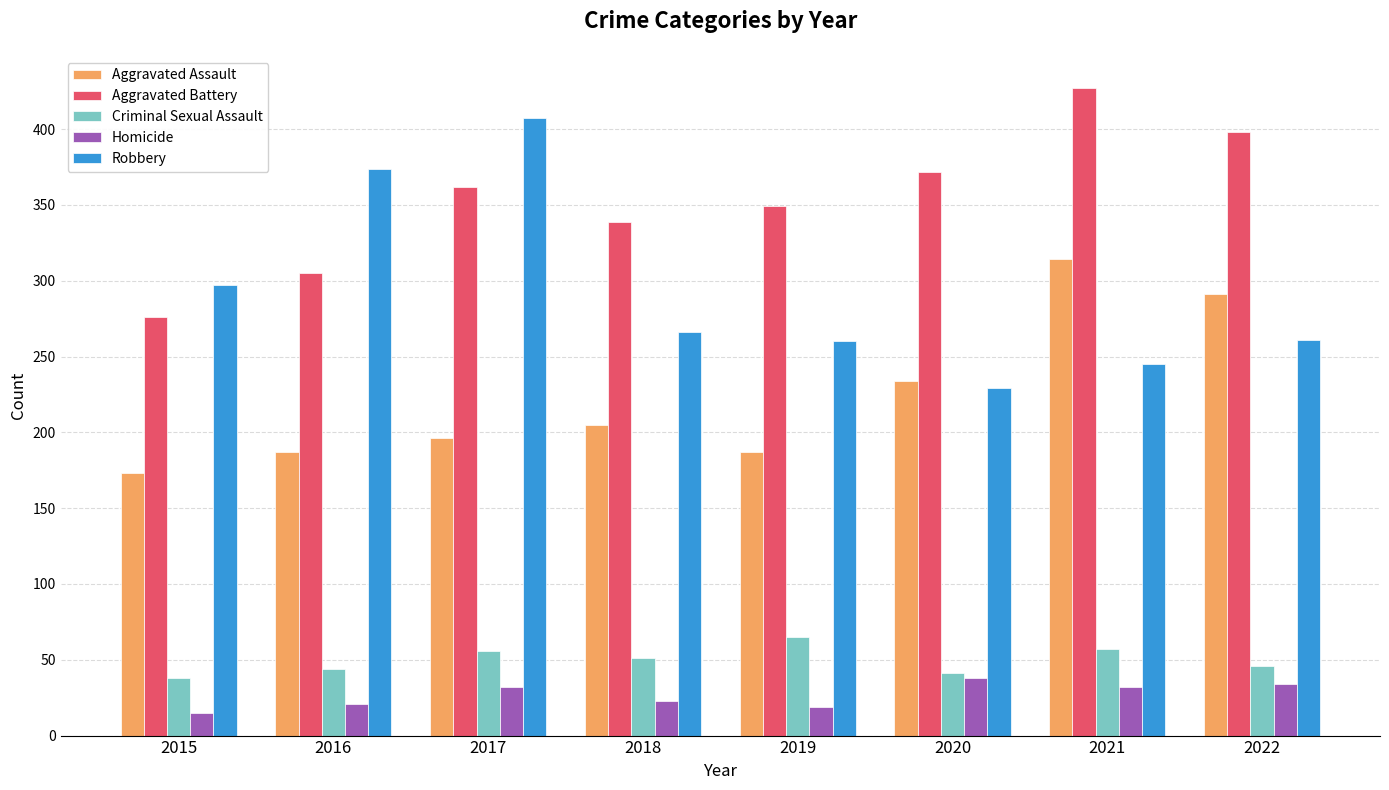

Which category has the lowest value across all series?

2015